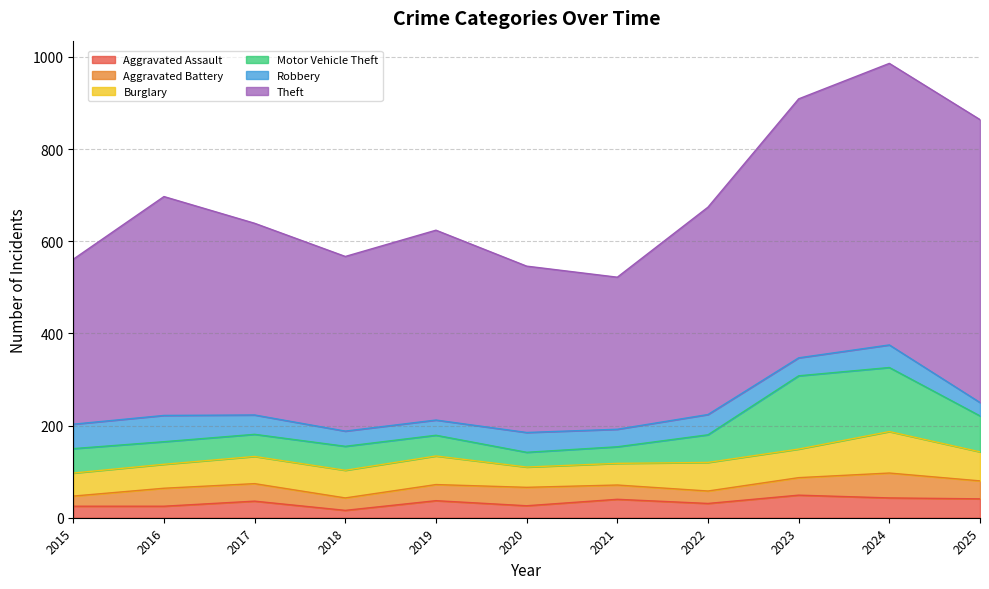

What is the difference between the highest and lowest values at 2022?

423